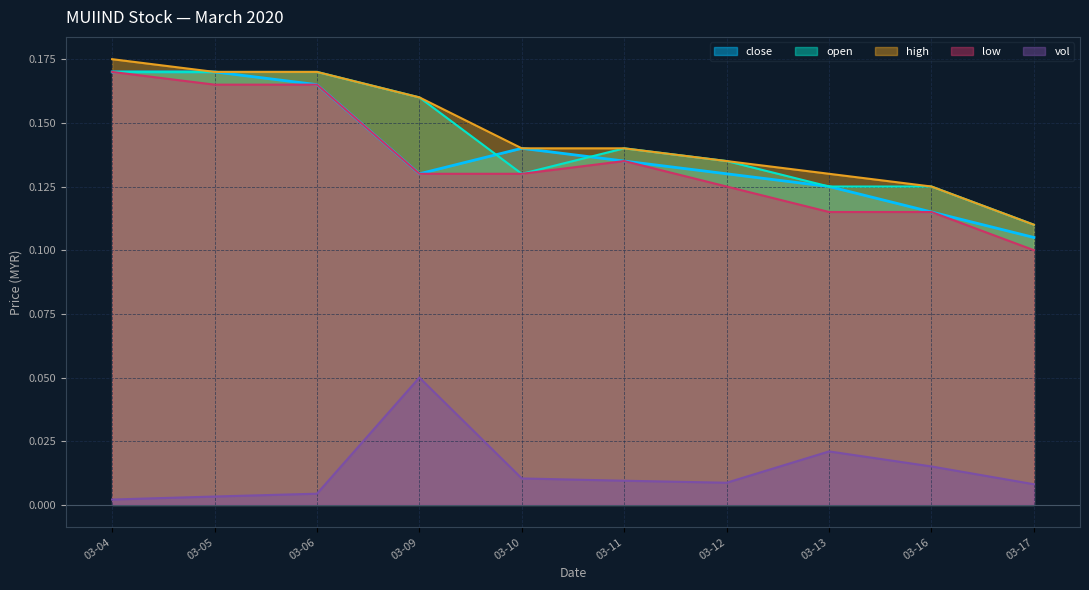

At which category is the sum across all series the highest?

03-04